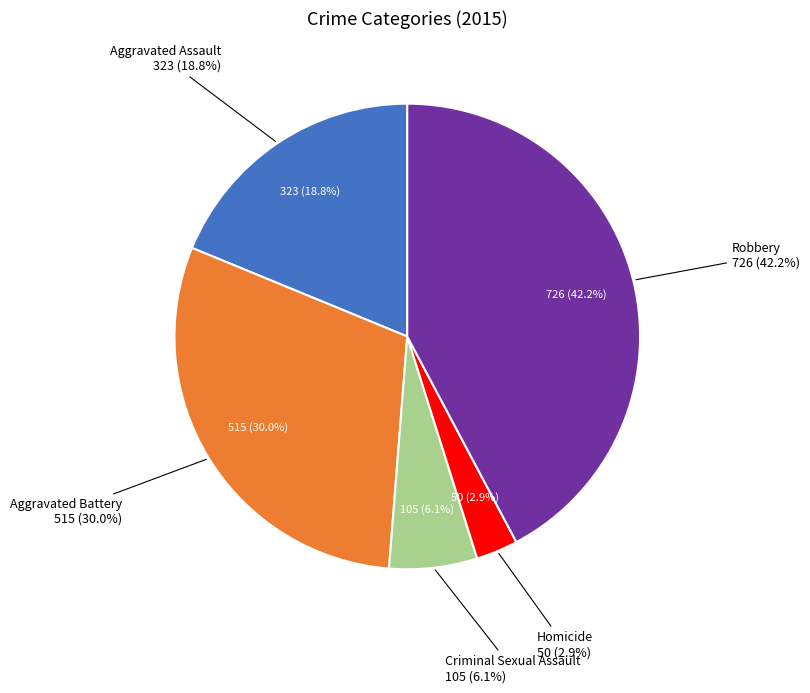

What percentage do Aggravated Battery and Aggravated Assault together represent?

48.7%